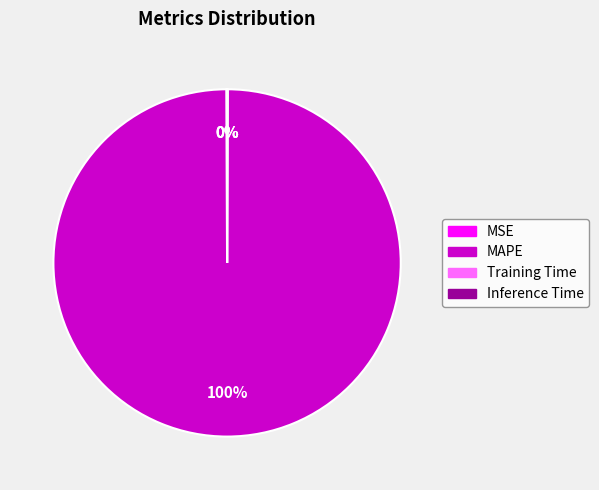

True or false: MAPE accounts for 100% of the total.

True